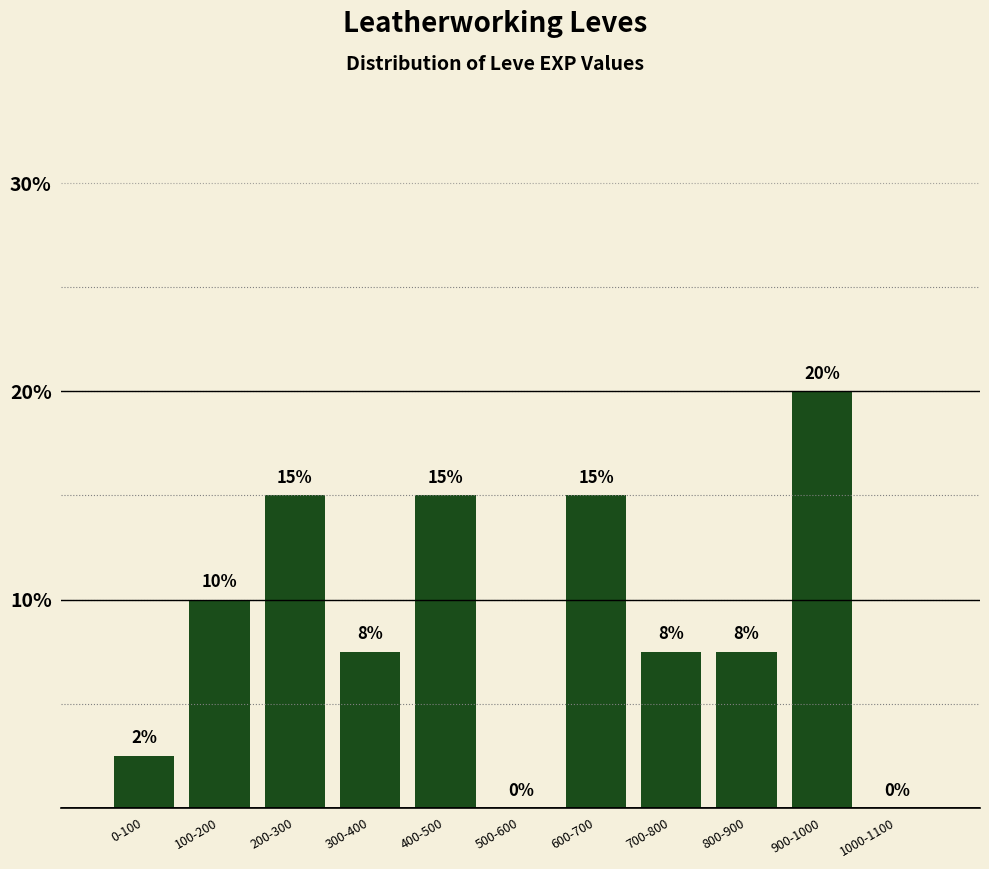

The value at 0-100 is 1.1. True or false?

False